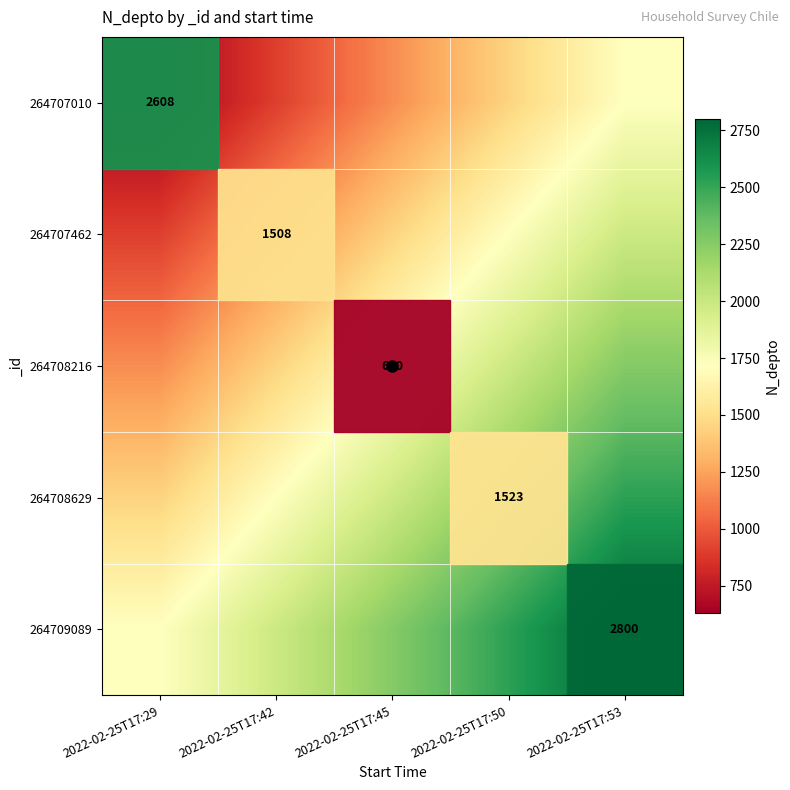

Where is 264707462 nearest to the value 0?

2022-02-25T17:29